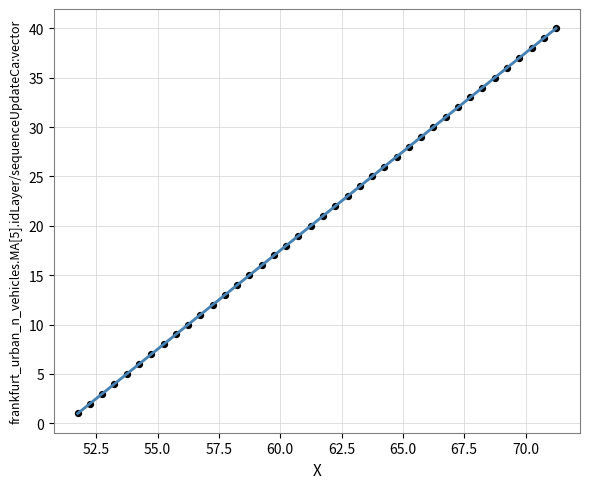

How many data points are displayed?

40